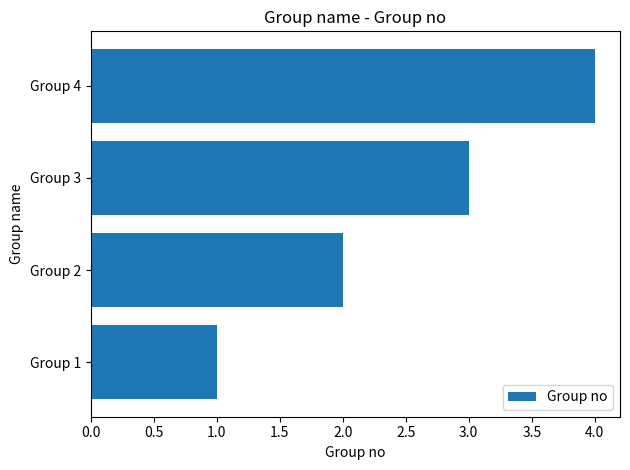

What is the ratio of the value at Group 3 to the value at Group 2?

1.5